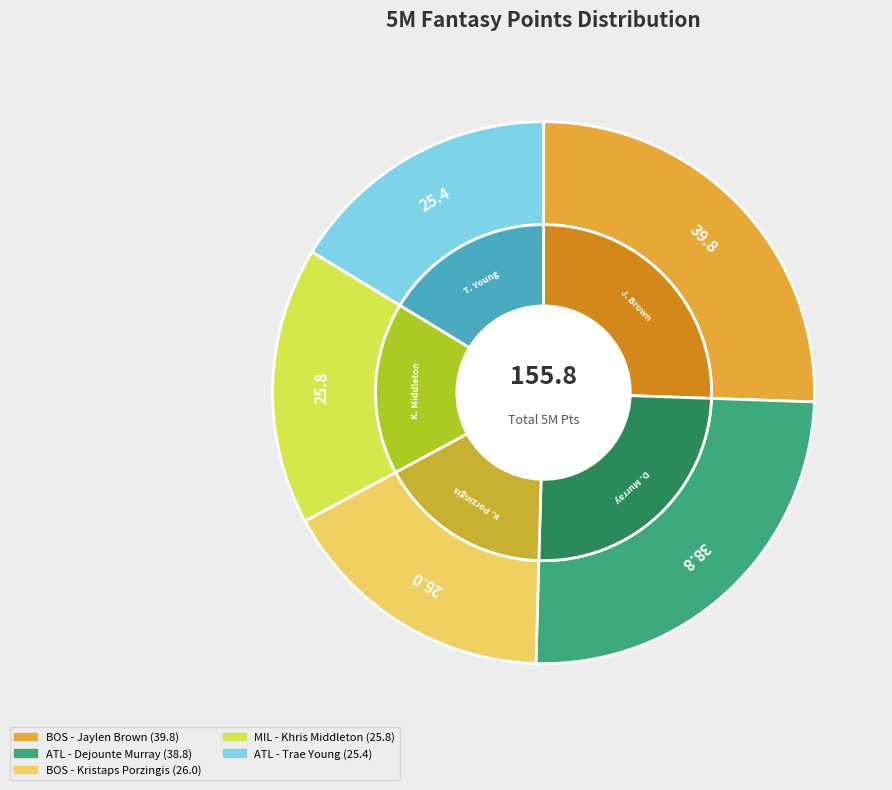

True or false: ATL - Trae Young accounts for 31% of the total.

False